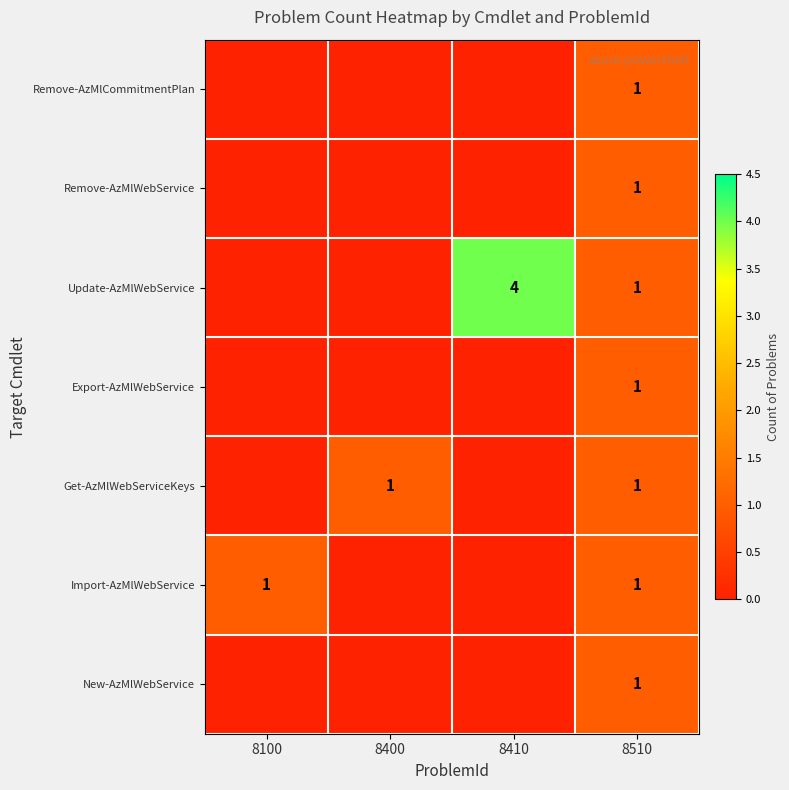

Is it true that Update-AzMlWebService equals 4 at 8410?

True